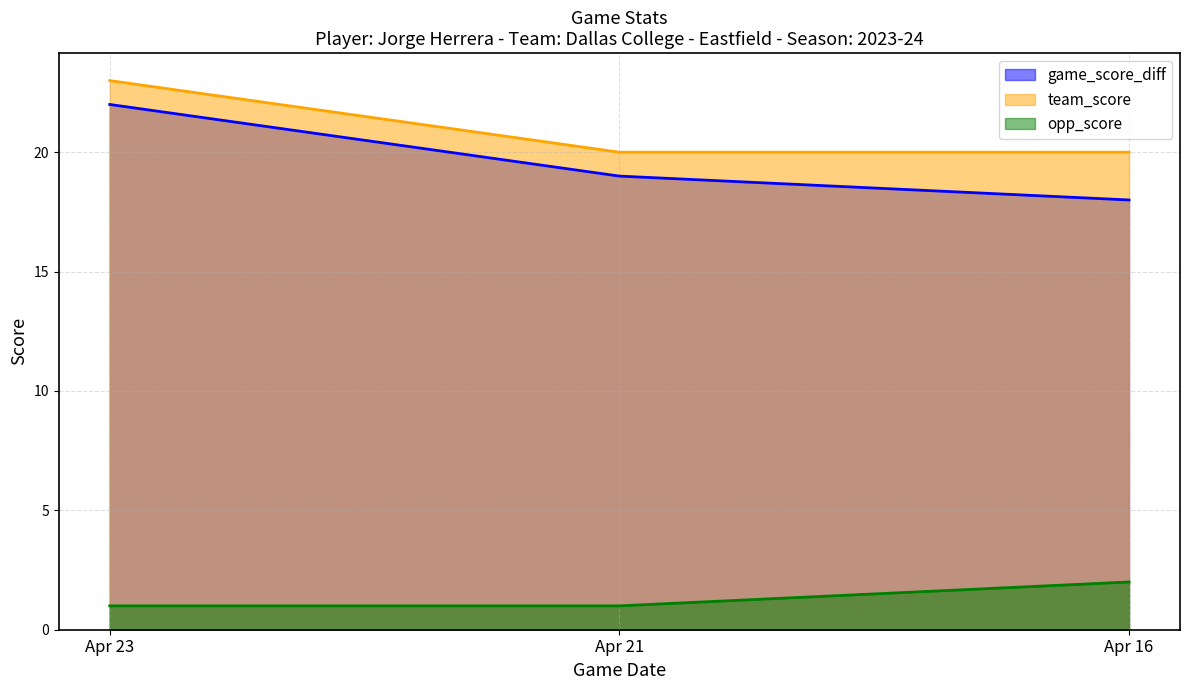

What is the sum of the team_score values at Apr 16 and Apr 23?

43